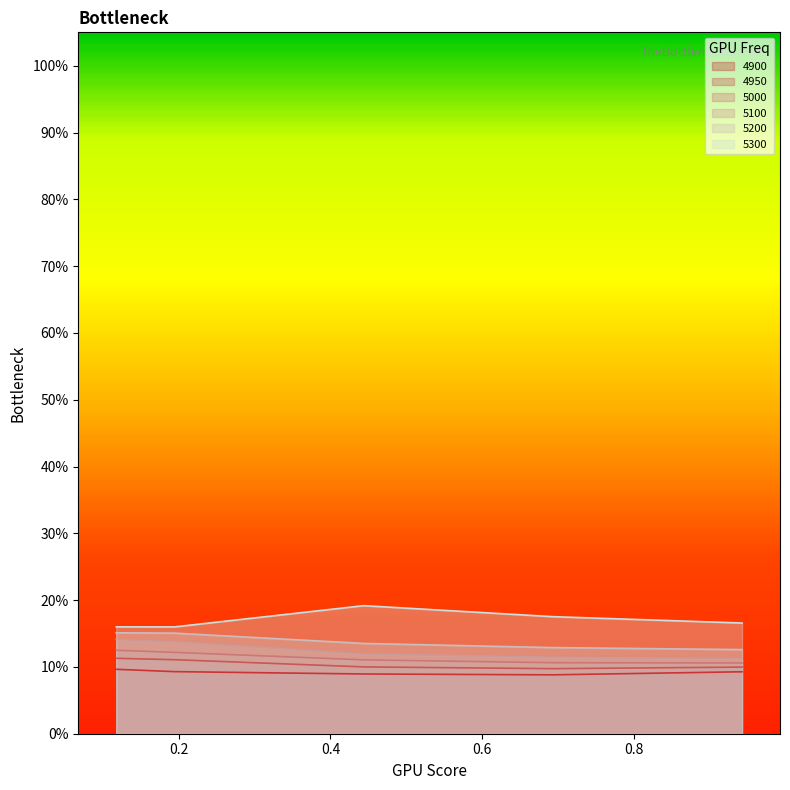

What are all the series names shown in the legend?

4900, 4950, 5000, 5100, 5200, 5300